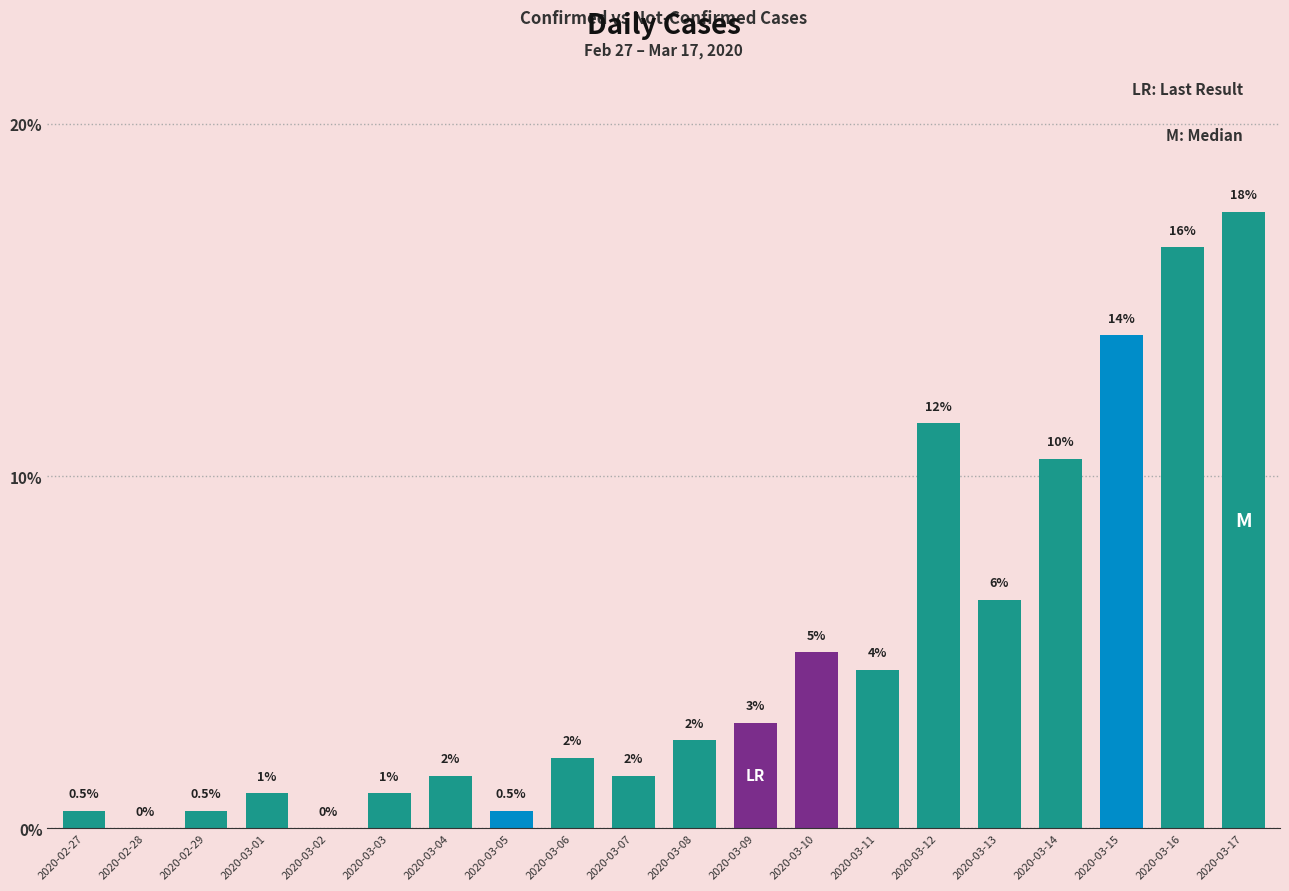

Approximately how many times larger is the value at 2020-03-04 compared to 2020-03-07?

1.0